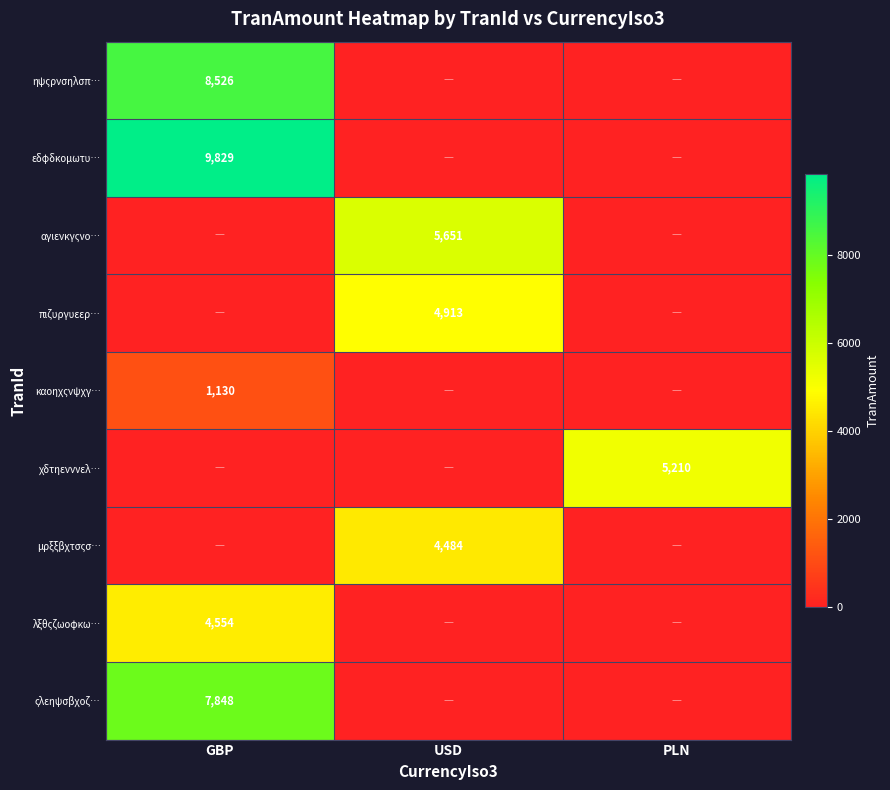

What is the maximum value shown in the chart?

9829